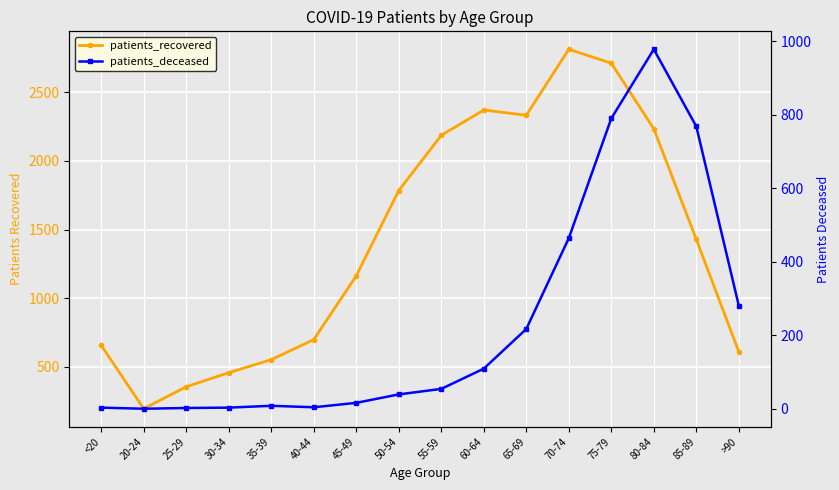

Which category has the lowest value in the patients_recovered series?

20-24